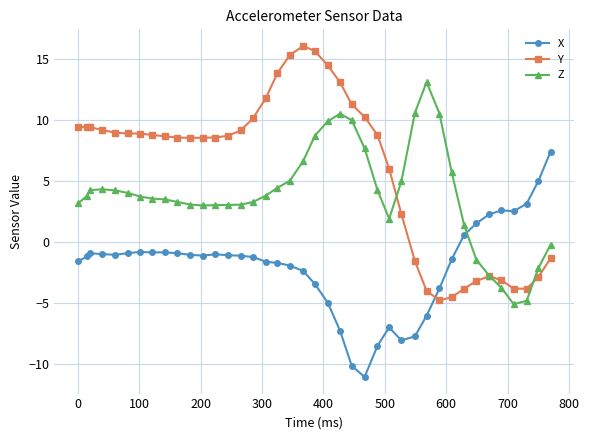

How many intersections are there between Y and X?

1